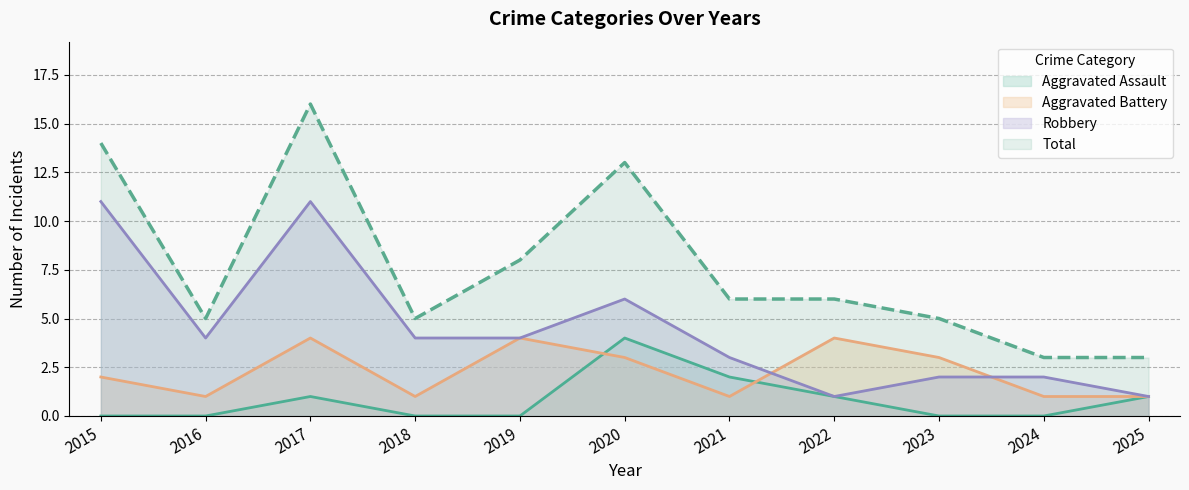

At which label does Aggravated Assault reach its peak?

2020